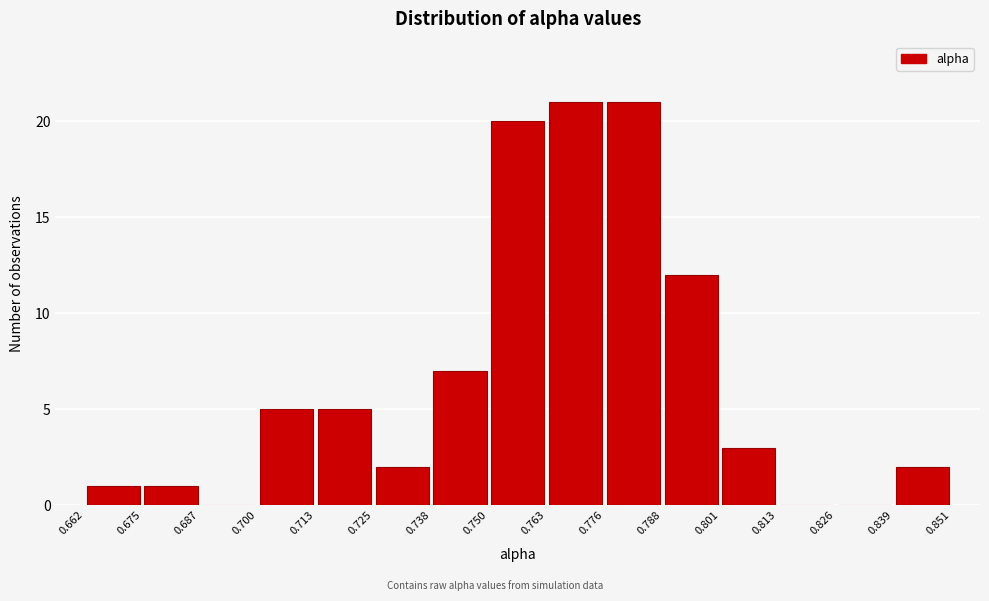

Reading left to right, transcribe this chart: for each bar, give the range it covers on the x-axis and its height. The values are not printed on the chart, so give them approximately, as read against the axis.

0.662 to 0.675: 1
0.675 to 0.687: 1
0.687 to 0.700: 0
0.700 to 0.713: 5
0.713 to 0.725: 5
0.725 to 0.738: 2
0.738 to 0.750: 7
0.750 to 0.763: 20
0.763 to 0.776: 21
0.776 to 0.788: 21
0.788 to 0.801: 12
0.801 to 0.813: 3
0.813 to 0.826: 0
0.826 to 0.839: 0
0.839 to 0.851: 2